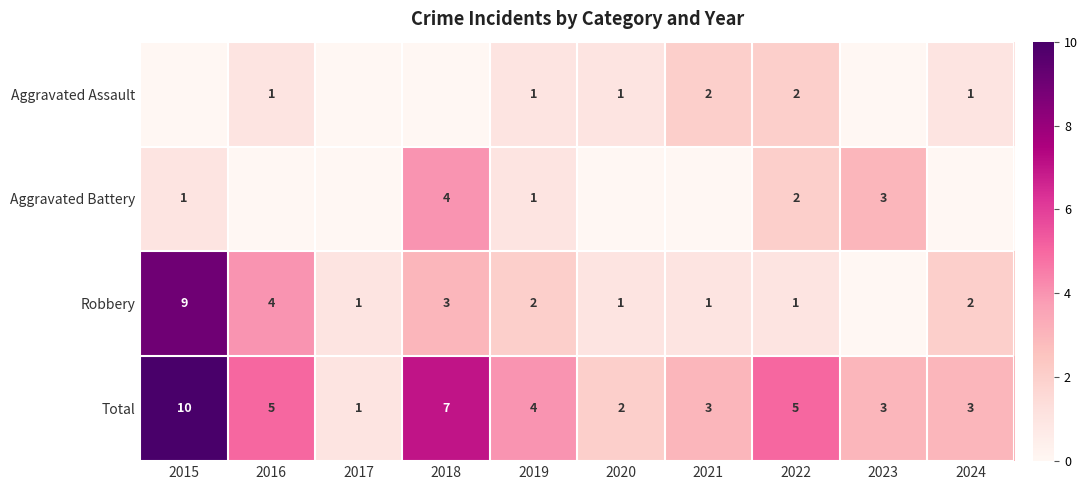

What value does the Total series have at 2021?

3